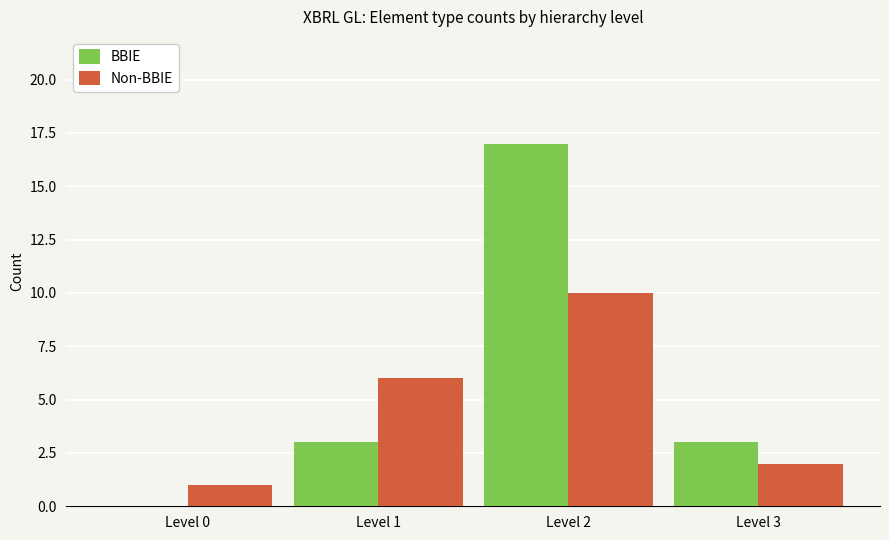

The BBIE series shows 8 at Level 2. True or false?

False